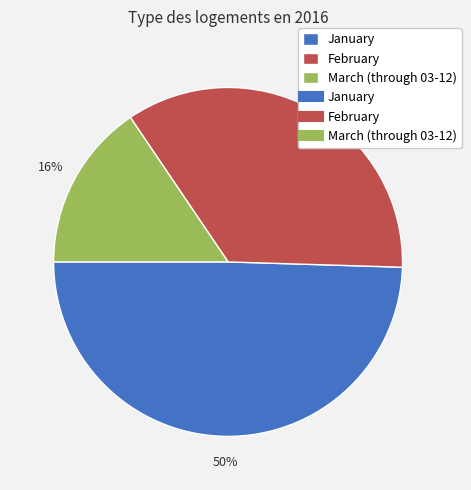

To the nearest percent, what is the difference between the largest and smallest slice percentages?

34%